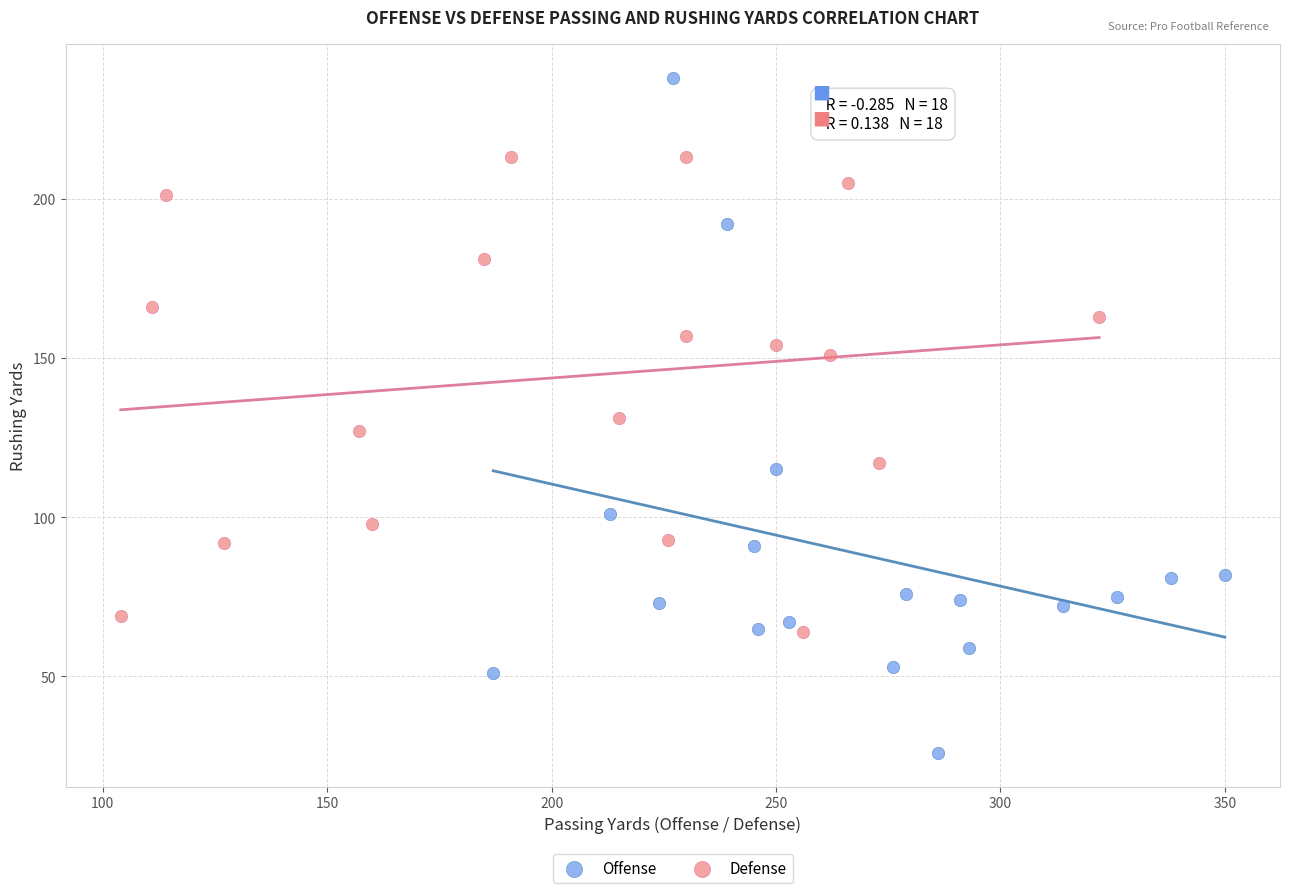

What are all the series names shown in the legend?

Offense, Defense